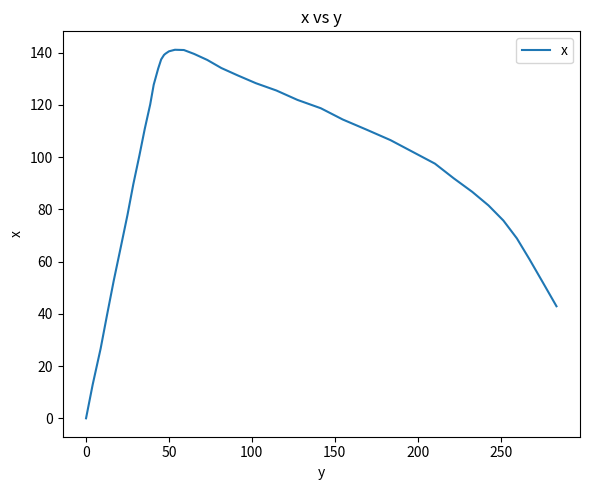

What is the greatest value displayed?

141.1